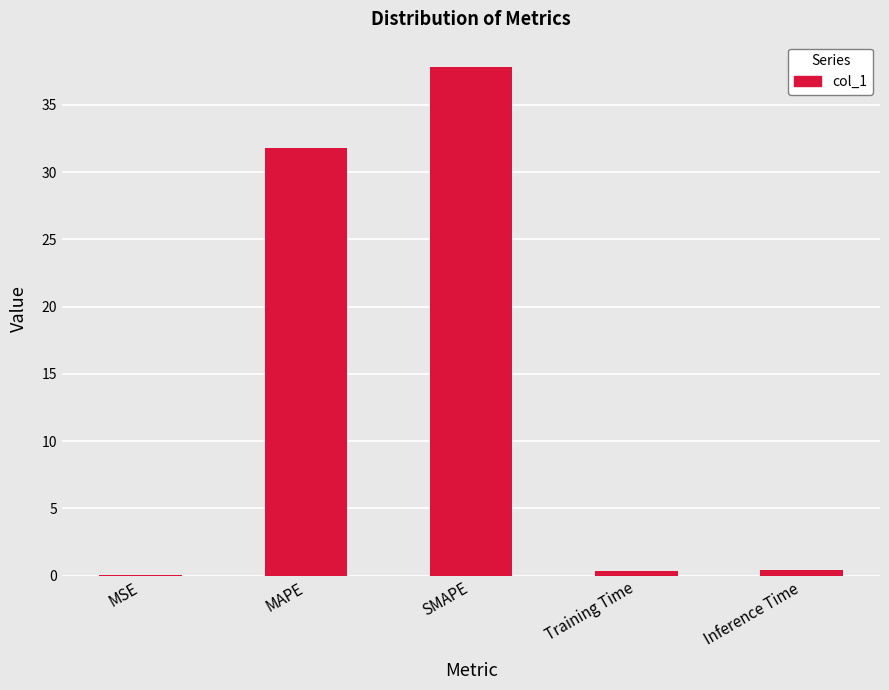

What is the change in value from SMAPE to Training Time?

-37.5